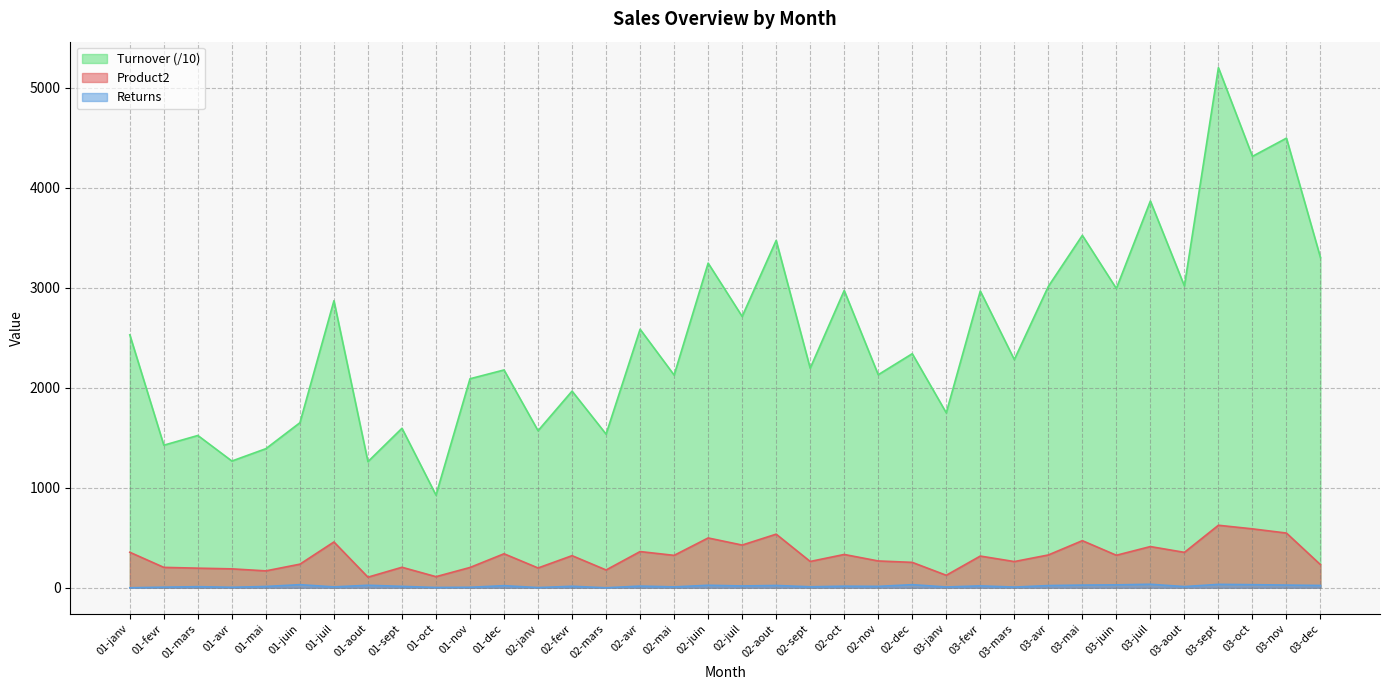

At 03-juil, list the series in order from smallest to largest.

Returns, Product2, Turnover (/10)